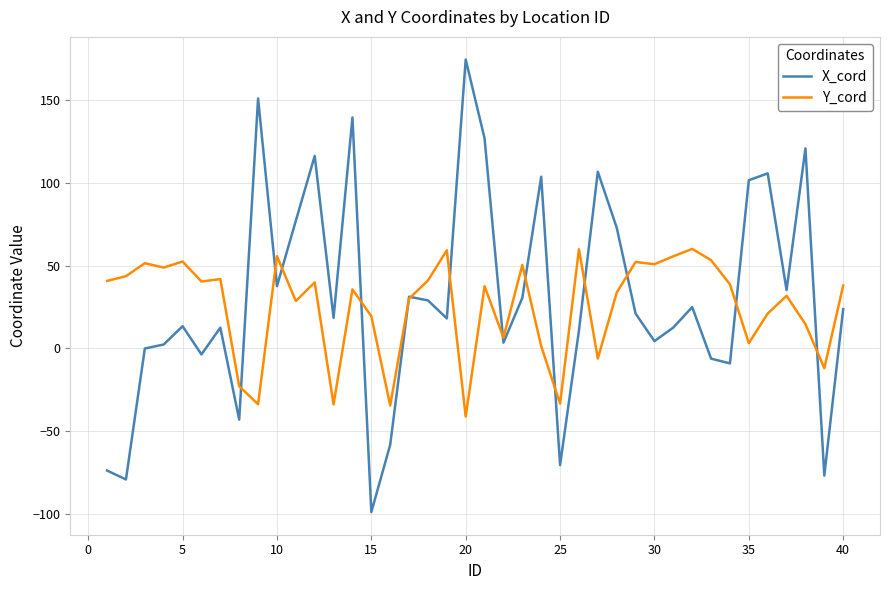

What is the difference between the maximum and minimum values in the X_cord series?

273.9